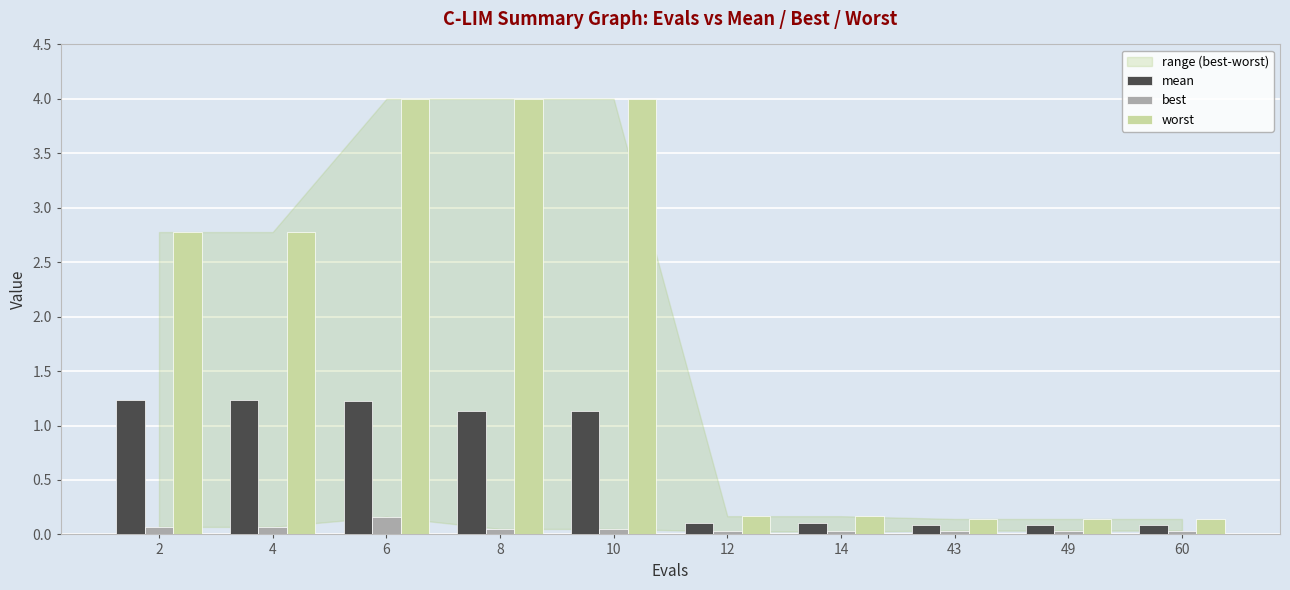

Which series has the largest range (max minus min)?

worst